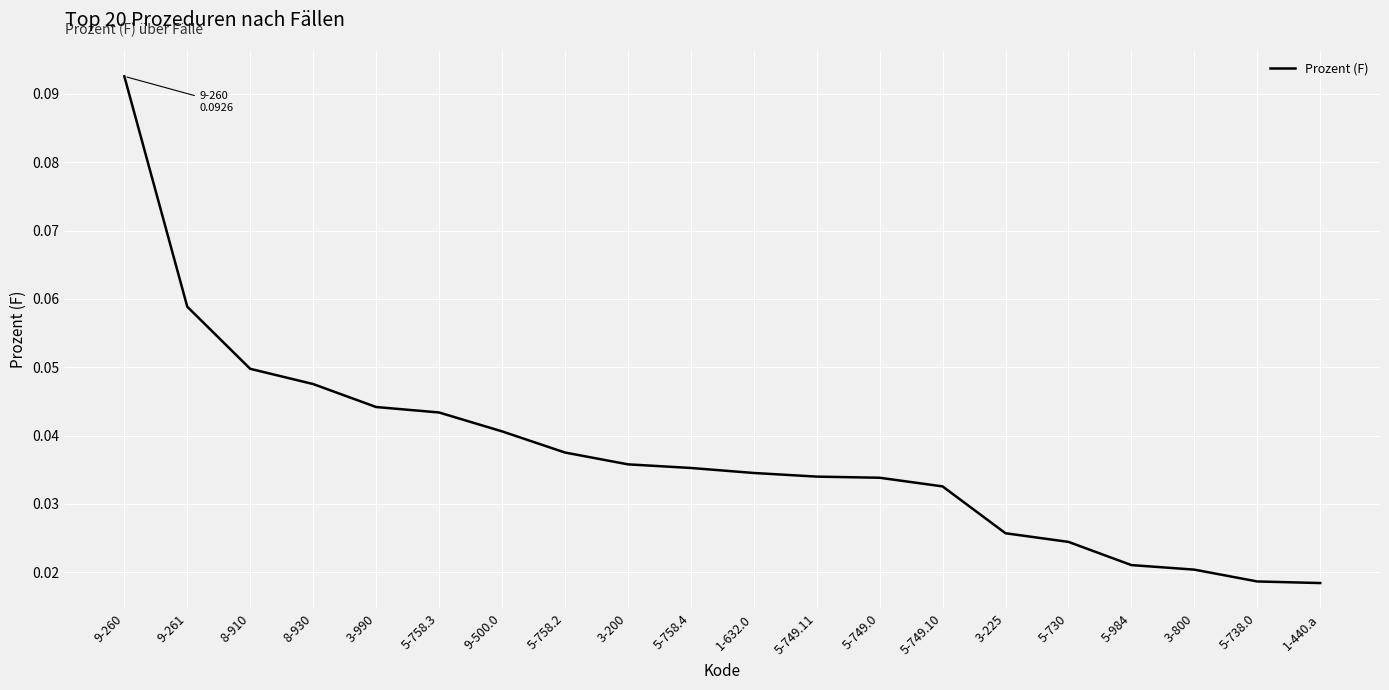

Which category has the highest value across all series?

9-260